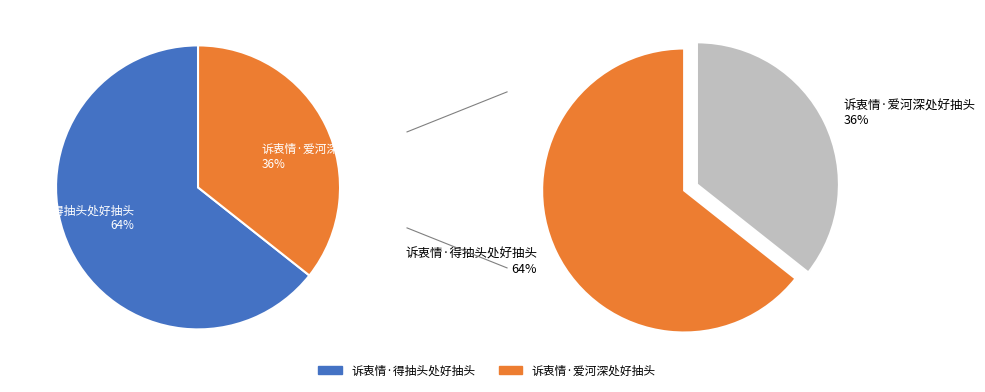

What percentage is the 诉衷情·得抽头处好抽头 slice, to the nearest percent?

64%